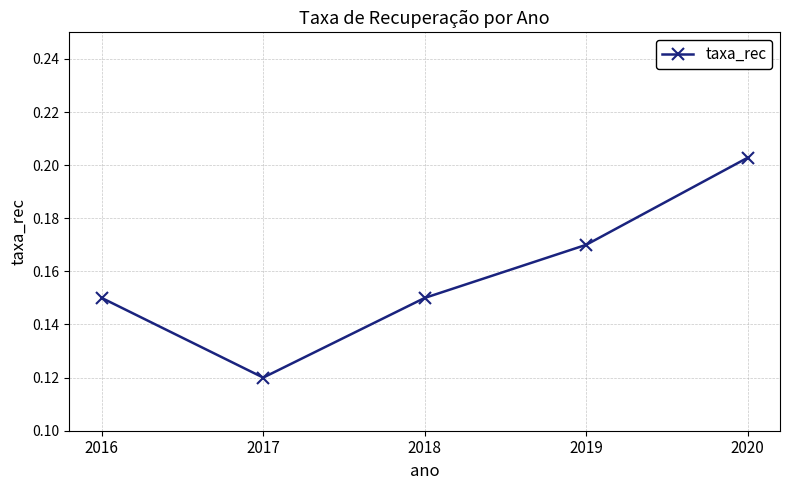

The value at 2020 is 0.3. True or false?

False